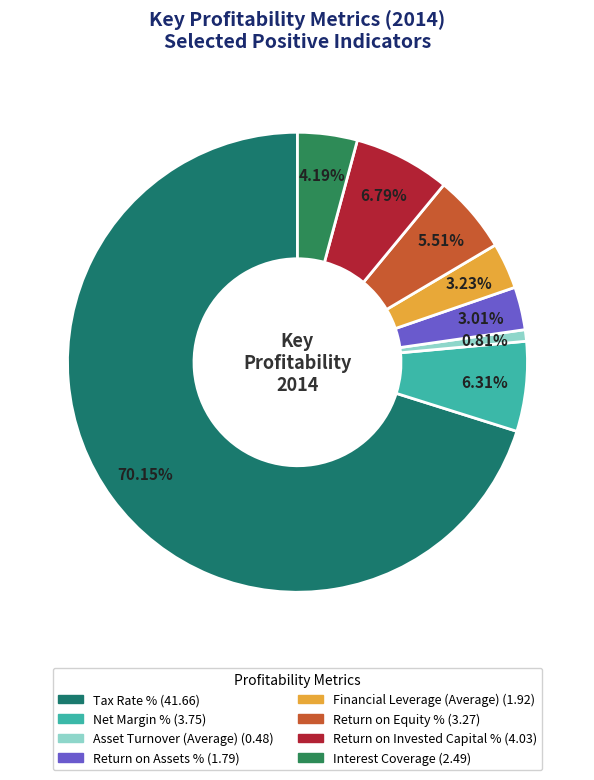

Rank the categories by value from highest to lowest.

Tax Rate %, Return on Invested Capital %, Net Margin %, Return on Equity %, Interest Coverage, Financial Leverage (Average), Return on Assets %, Asset Turnover (Average)